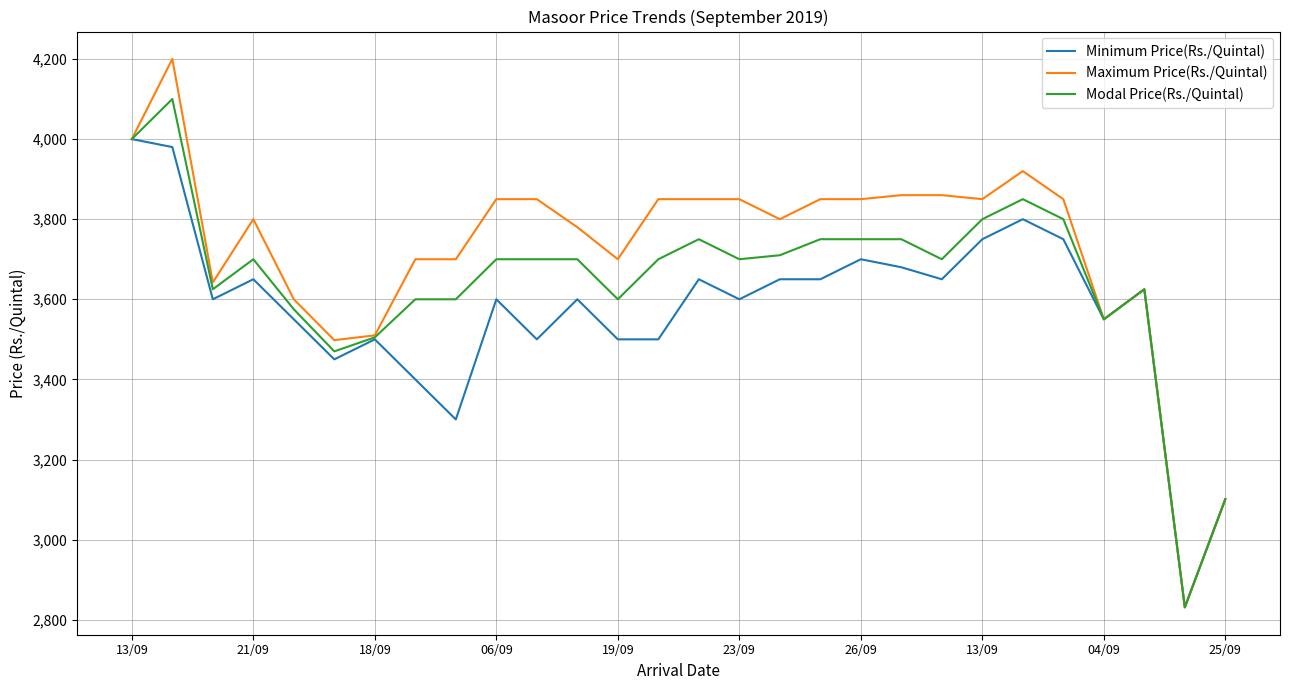

Rank the series by their maximum value, from lowest to highest.

Minimum Price(Rs./Quintal), Modal Price(Rs./Quintal), Maximum Price(Rs./Quintal)